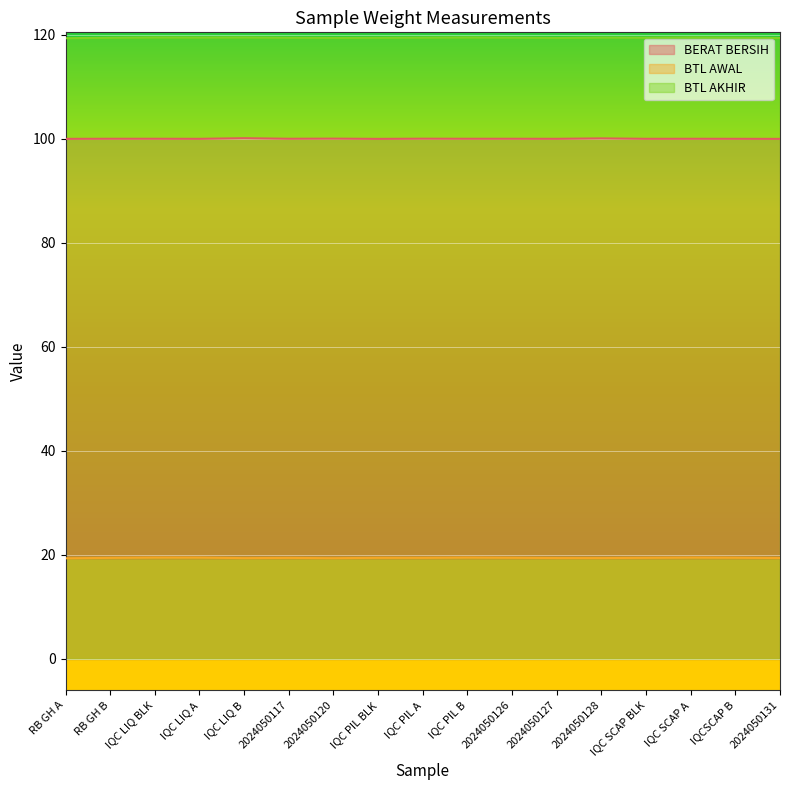

True or false: BTL AKHIR and BERAT BERSIH intersect in this chart.

False